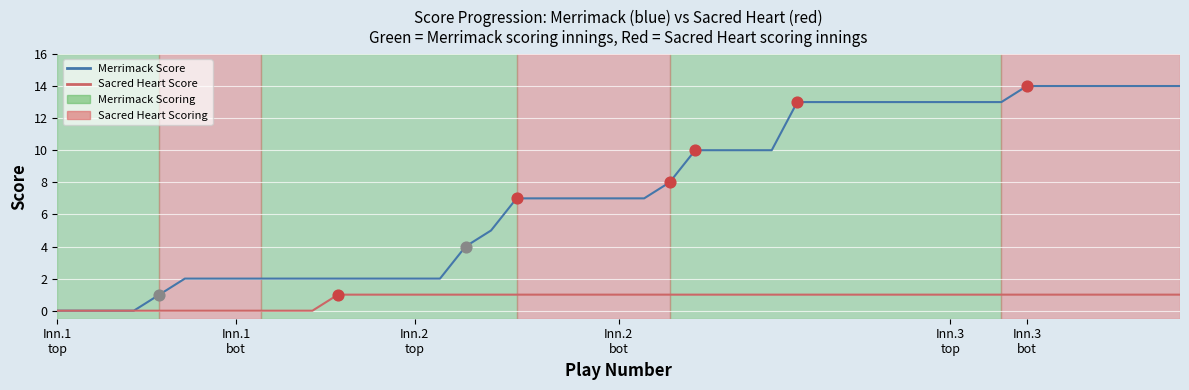

What is the greatest value displayed?

14